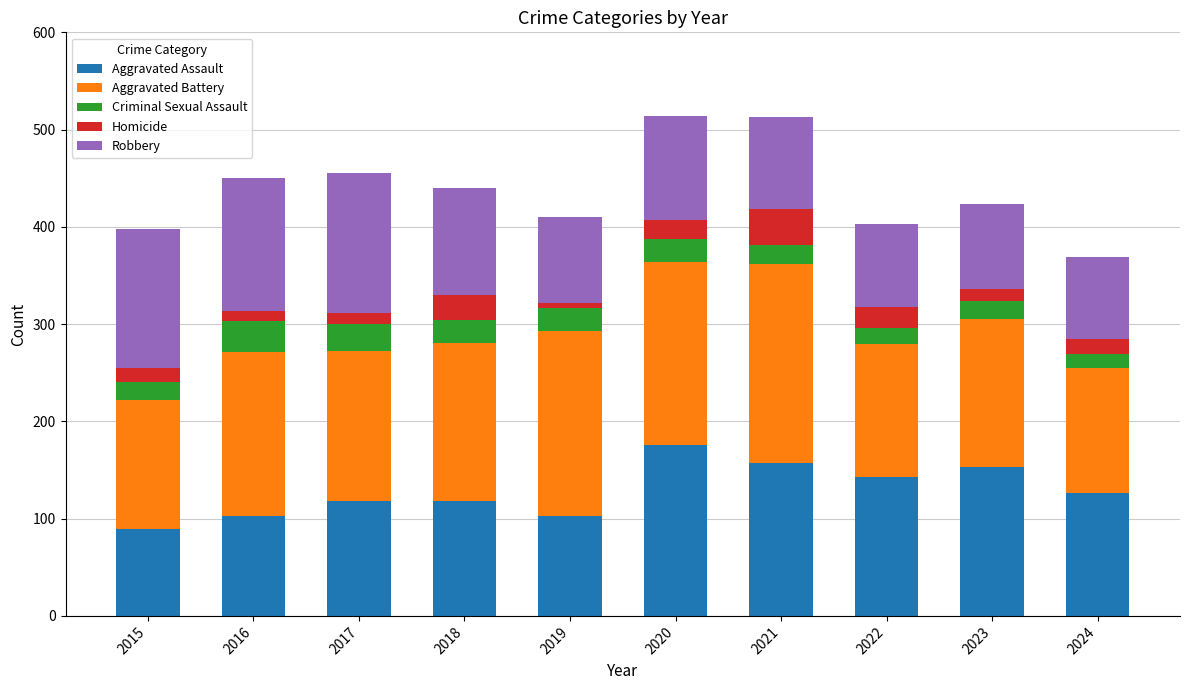

Which category has the highest value in the Aggravated Assault series?

2020